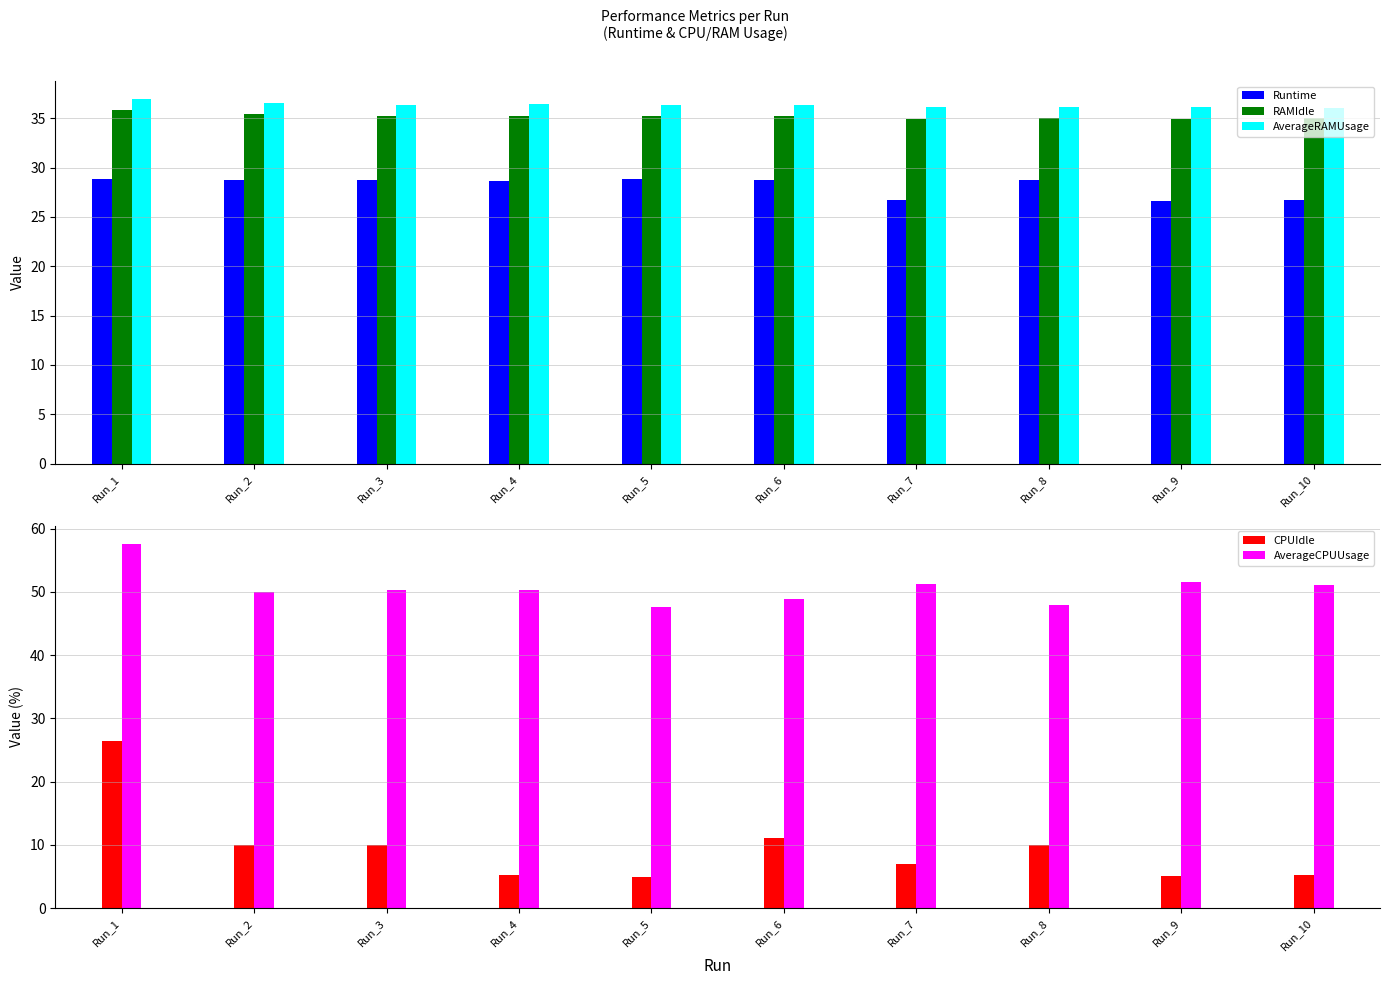

The CPUIdle series shows 11.0 at Run_6. True or false?

True